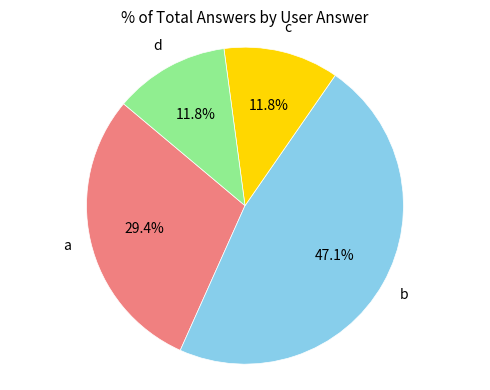

Is there a majority slice in this chart?

No